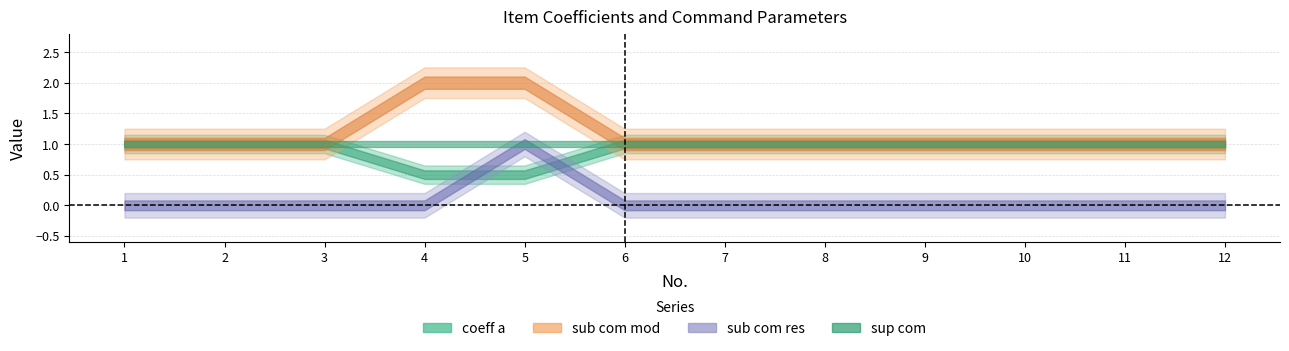

What is the difference between the highest and lowest values at 2?

1.0